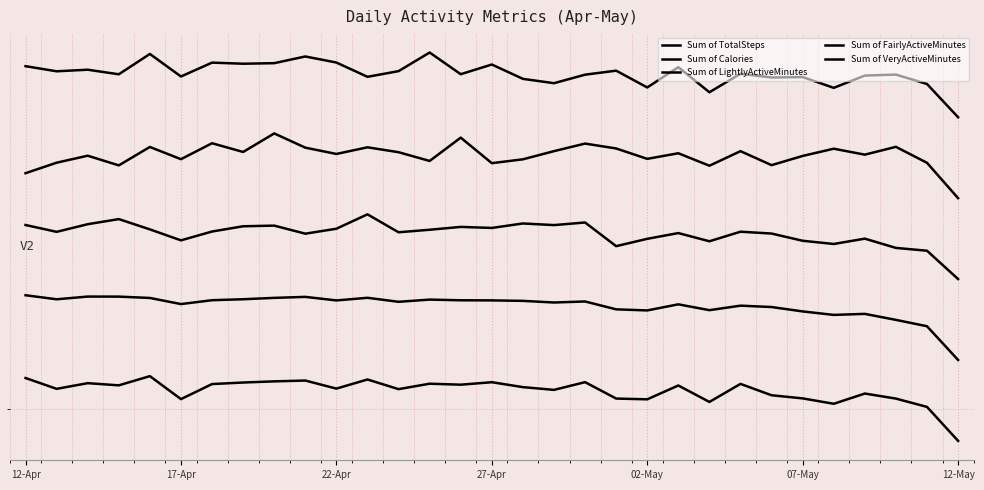

Is this an area chart (filled region under the line)?

No